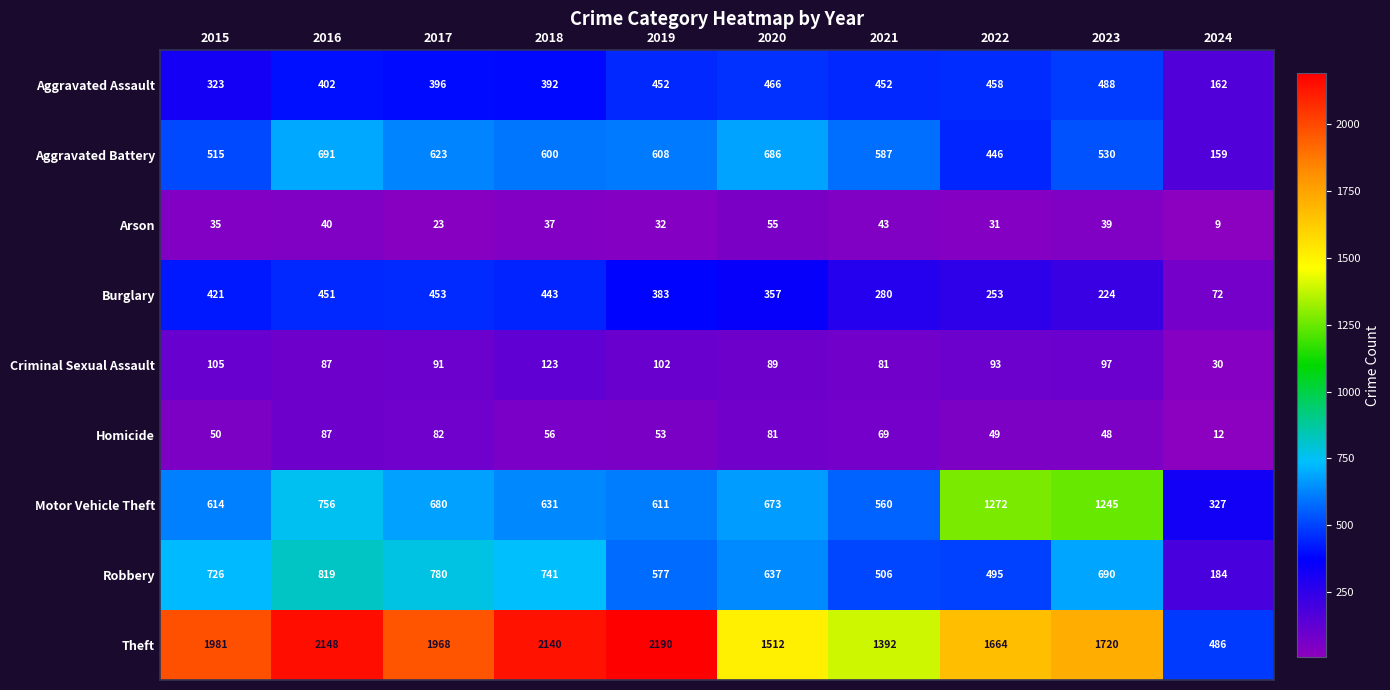

What is the average value of the Criminal Sexual Assault series?

90